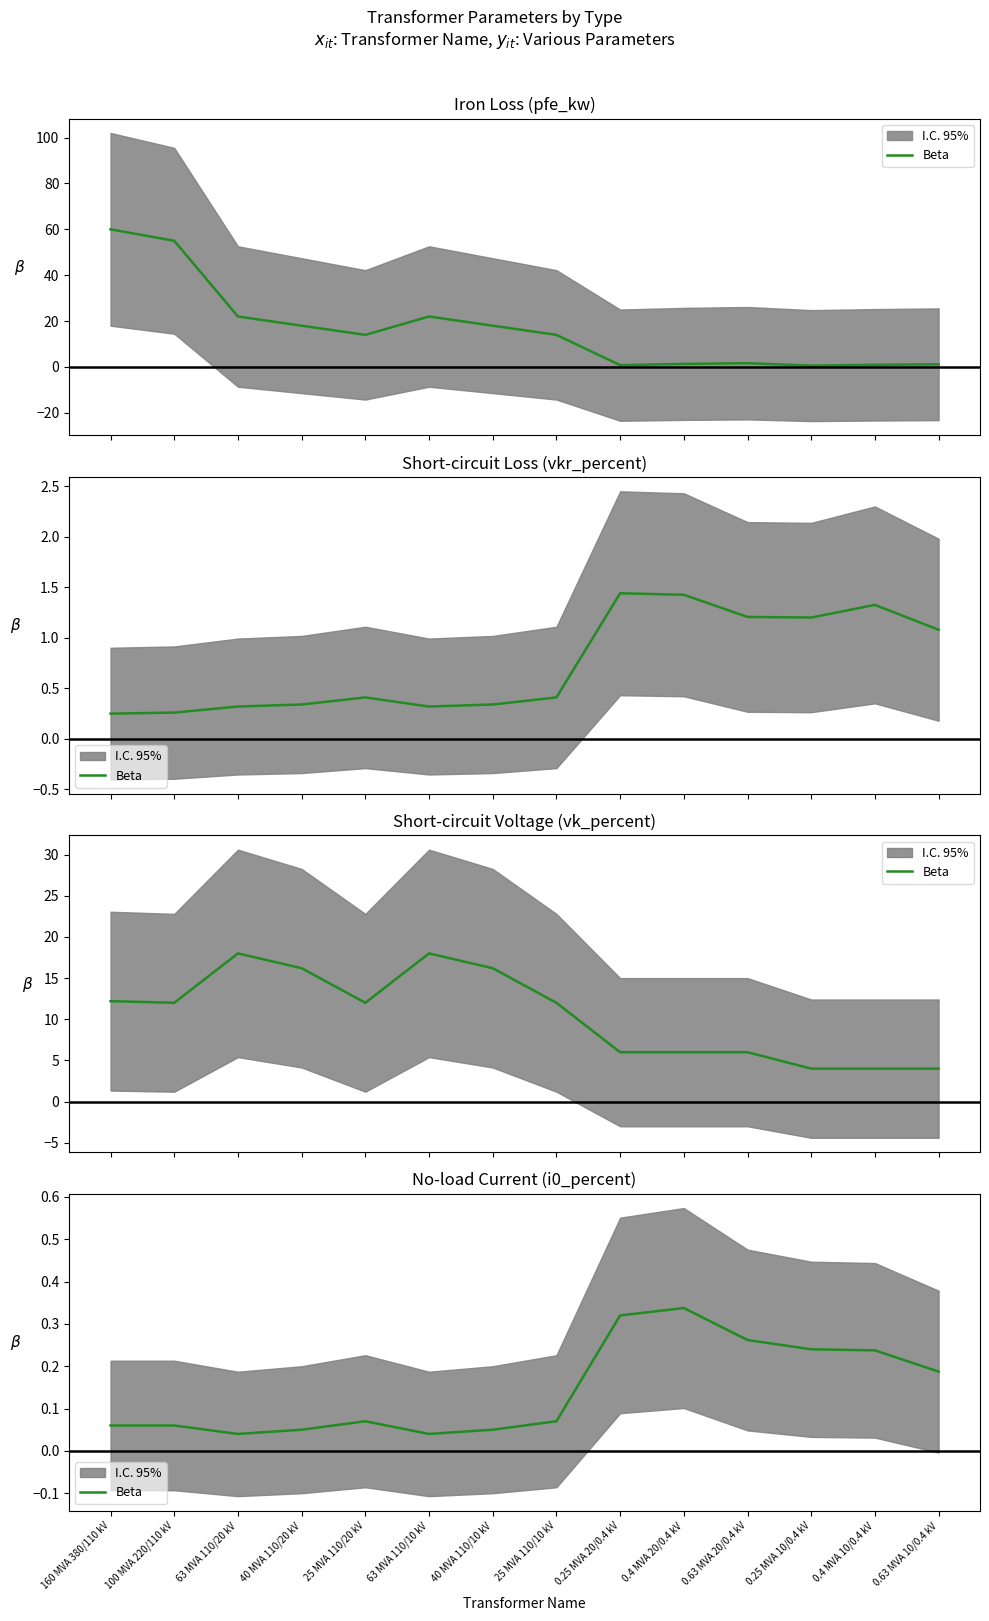

Between 0.4 MVA 10/0.4 kV and 0.63 MVA 10/0.4 kV, which is larger?

0.4 MVA 10/0.4 kV